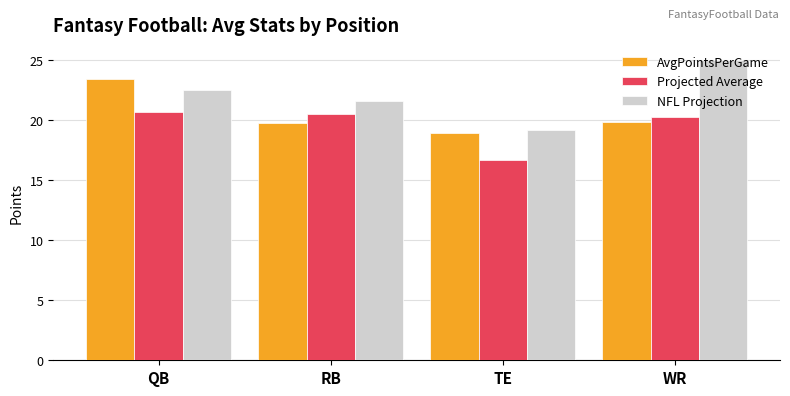

Where does the AvgPointsPerGame series first go above 19?

QB